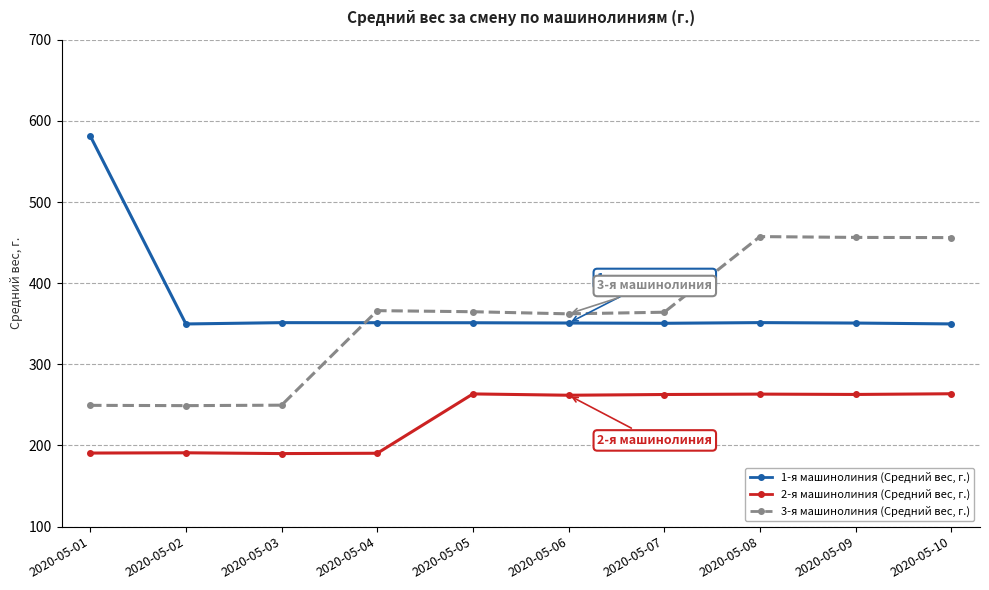

At which category does the chart reach its peak across all series?

2020-05-01